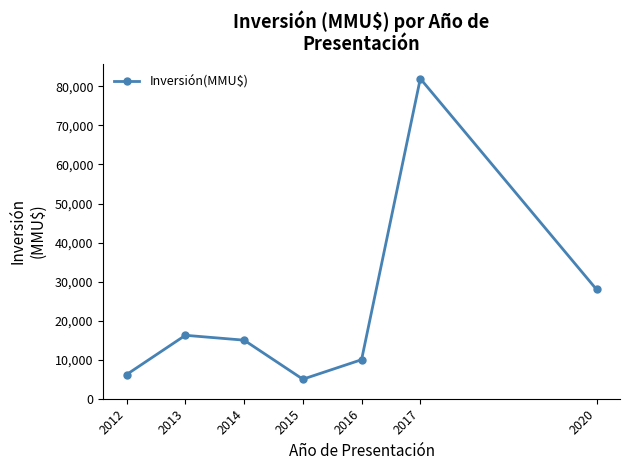

At which label does the data first exceed 15000?

2013